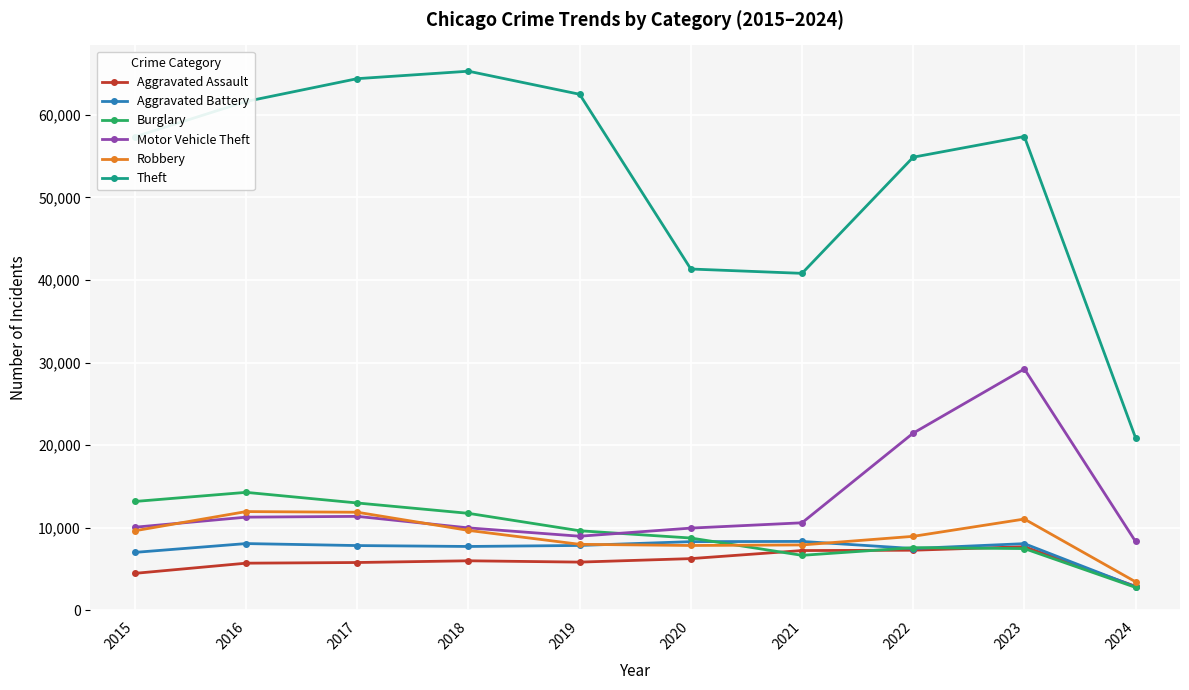

At which label is Motor Vehicle Theft closest to 18788?

2022